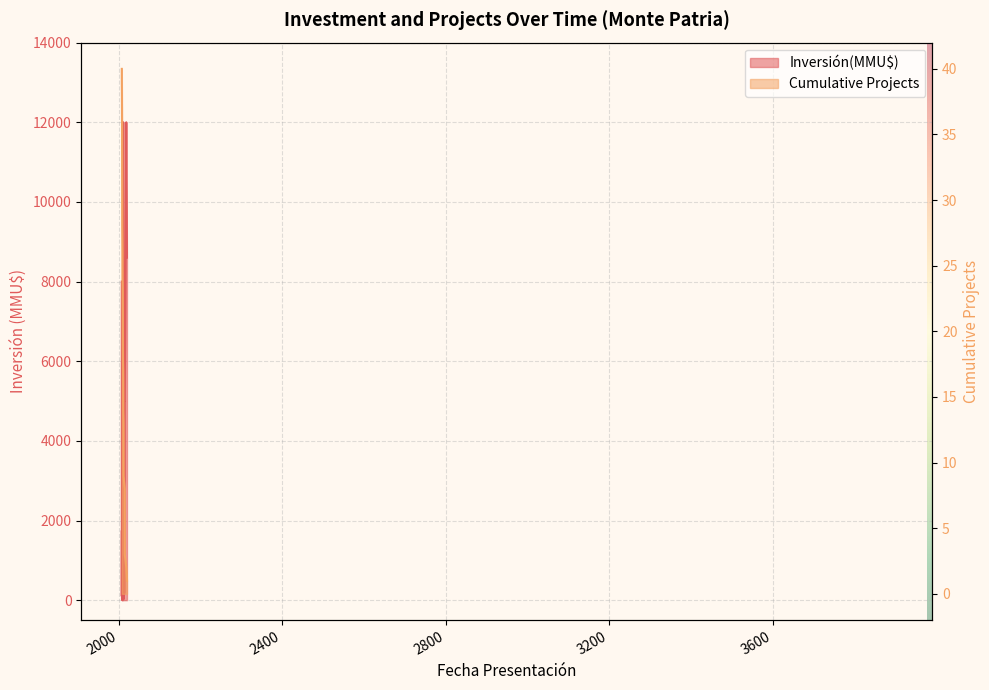

What is the difference between the second highest and second lowest values?

37